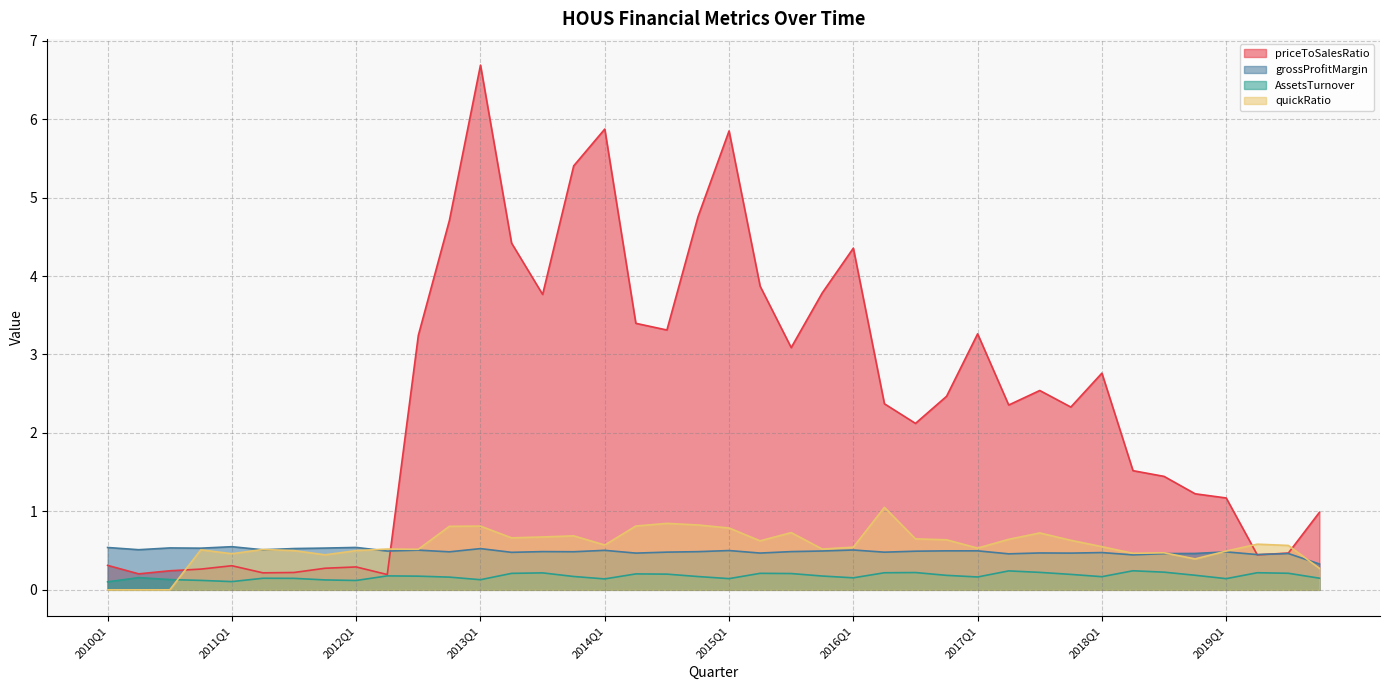

At how many categories does at least one series exceed 2?

23